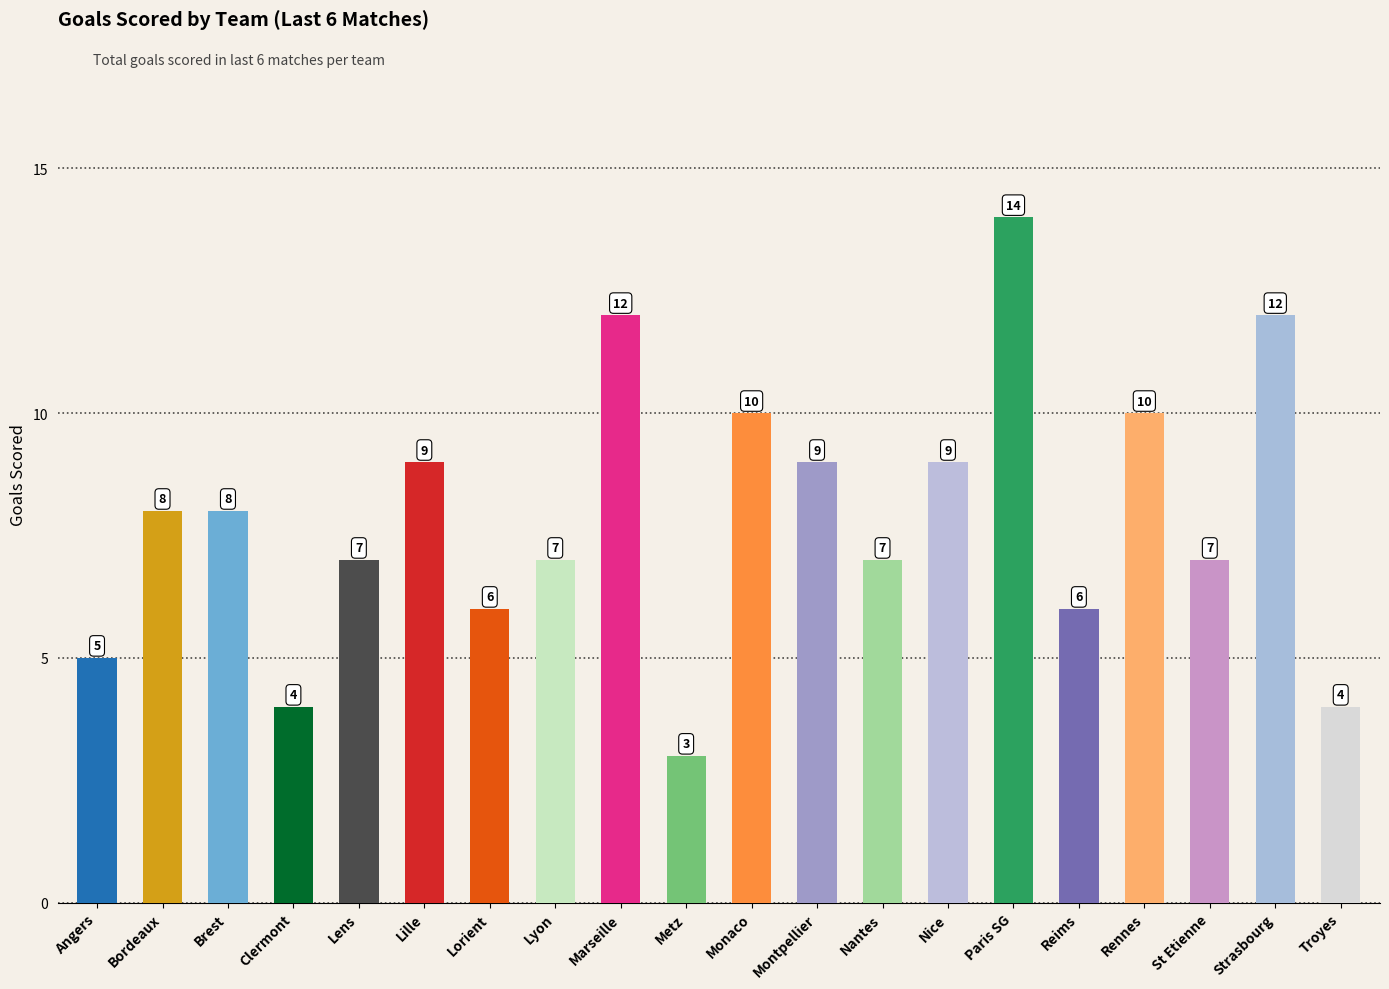

What is the label of the 16th bar from the right?

Lens